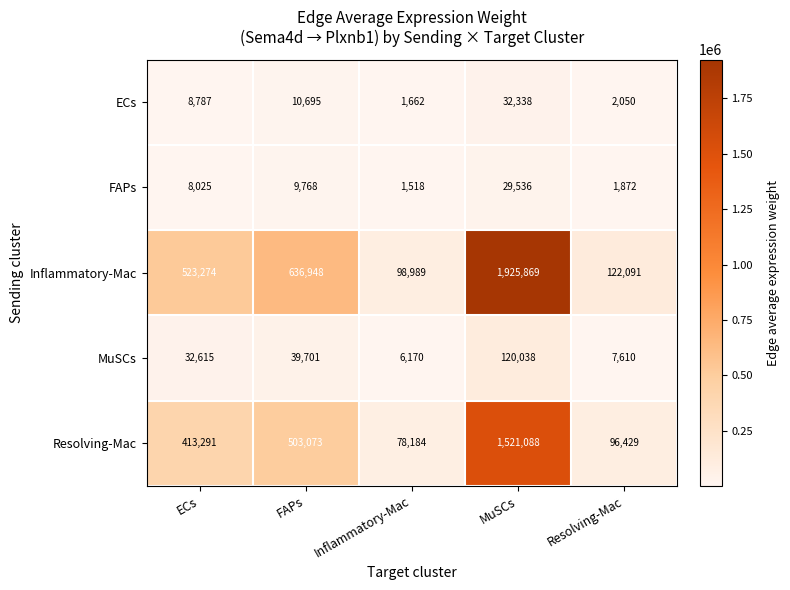

What is the difference between the highest and lowest values at FAPs?

627180